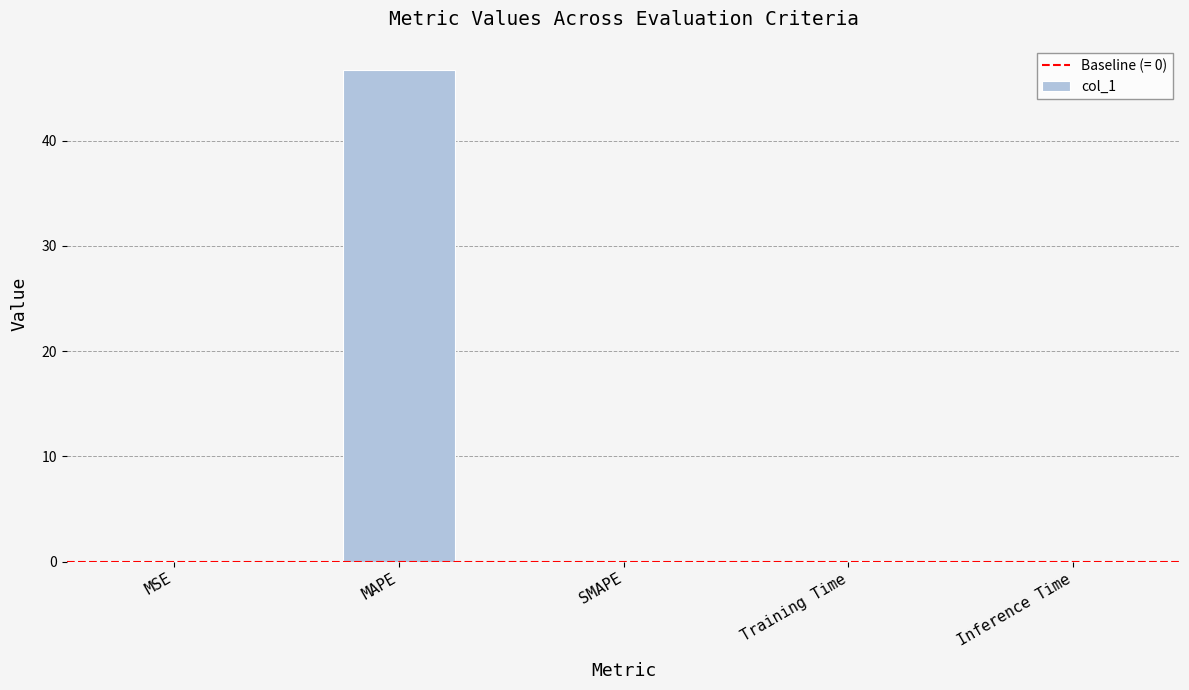

What is the sum of all values?

46.8